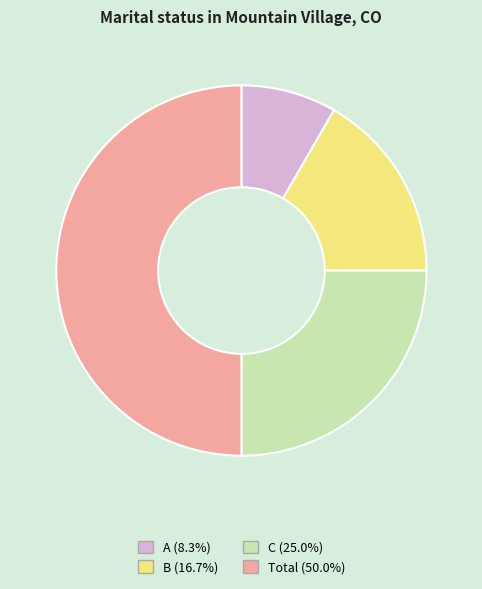

Is the sum of Total (50.0%) and A (8.3%) greater than half?

Yes